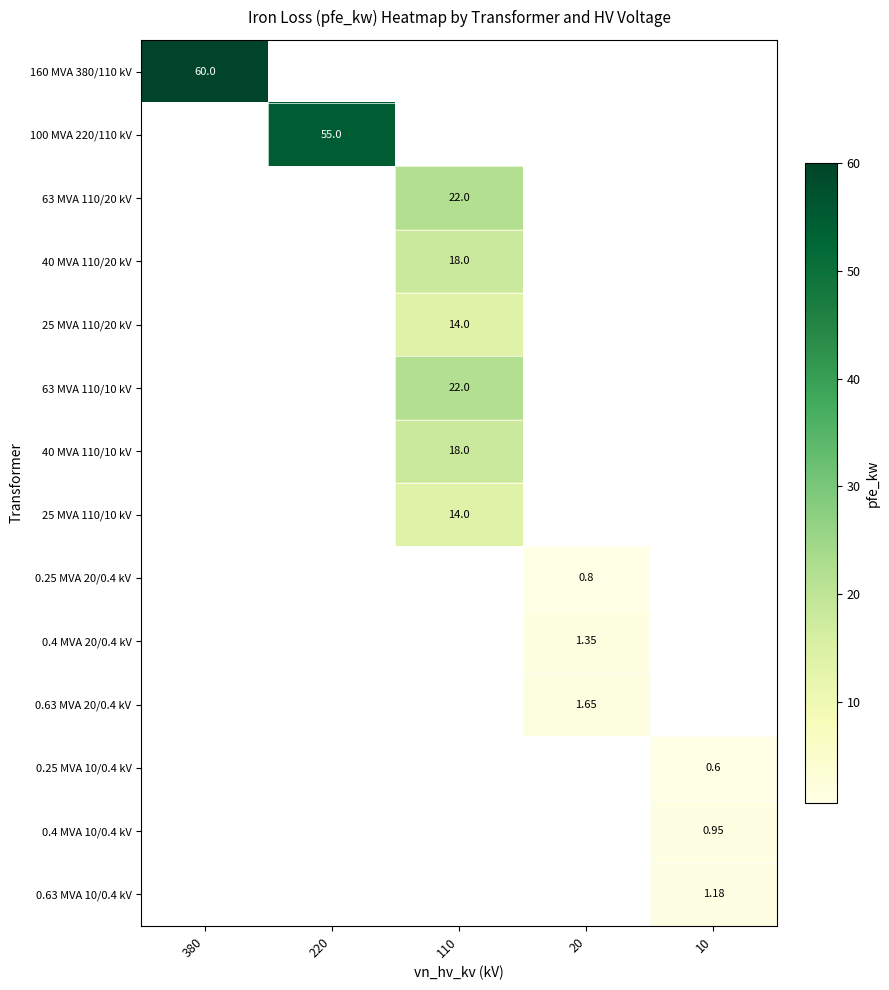

Which label corresponds to the smallest value in the chart?

10